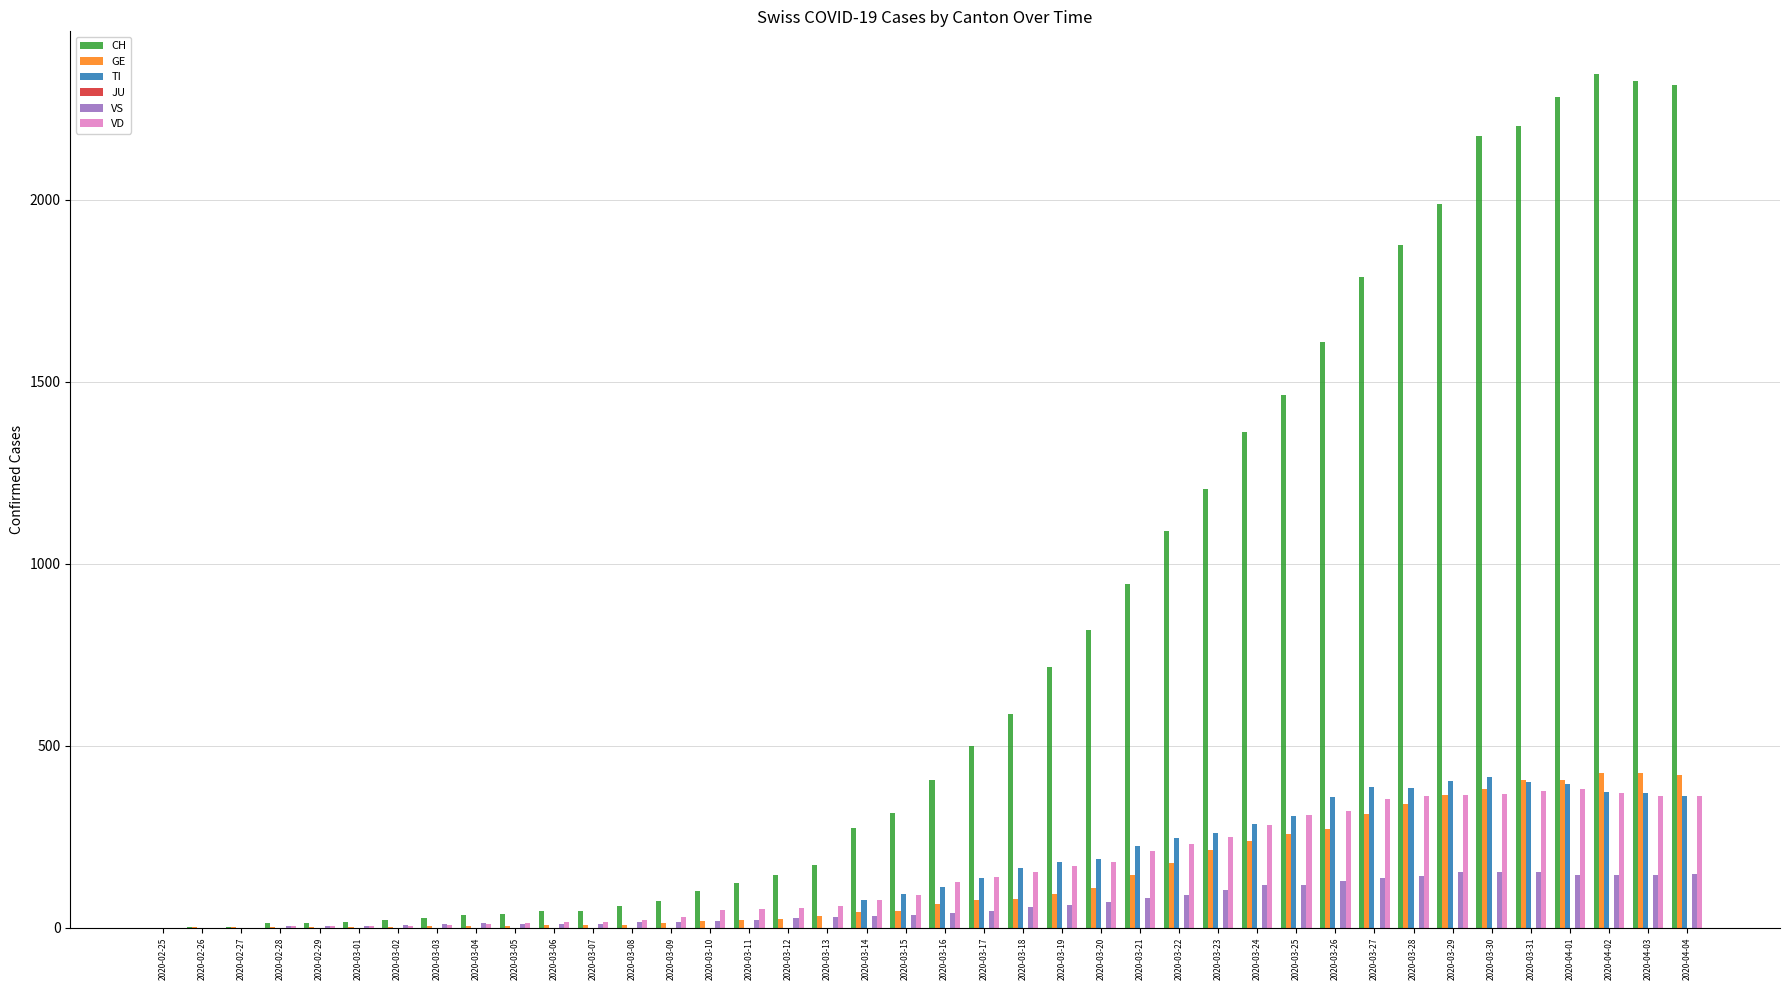

Are the bars horizontal?

No